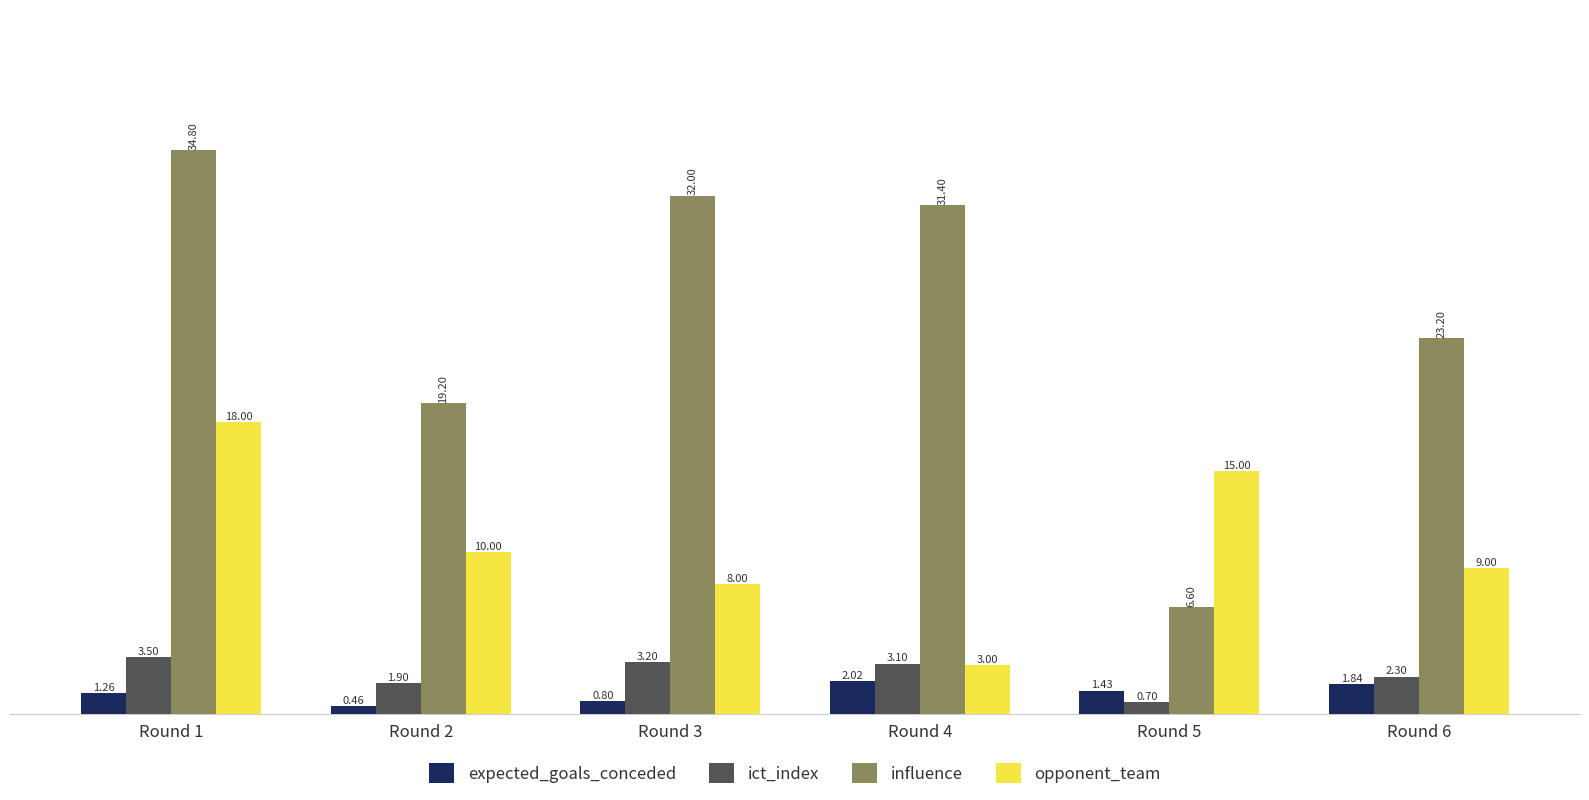

Which series has the largest total across all categories?

influence